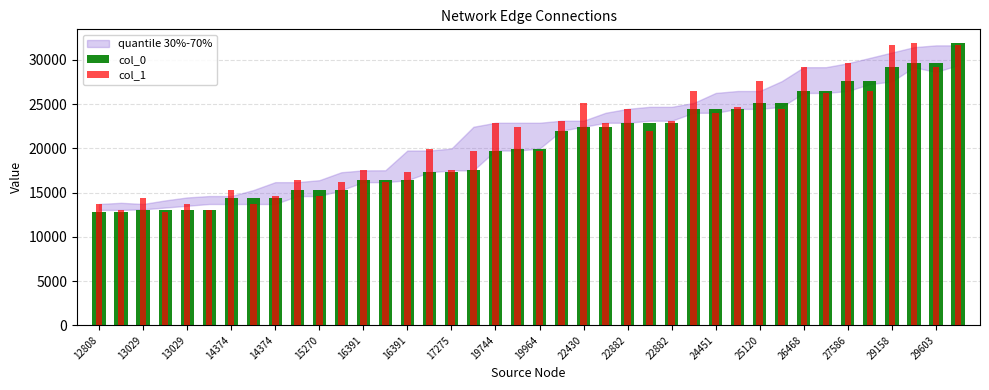

Rank the series at 15270 from highest to lowest value.

col_0, col_1